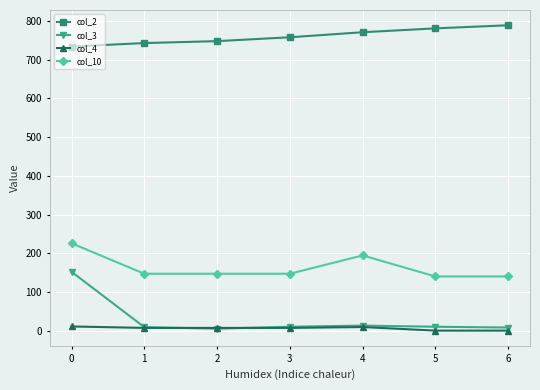

Rank the series at 6 from highest to lowest value.

col_2, col_10, col_3, col_4